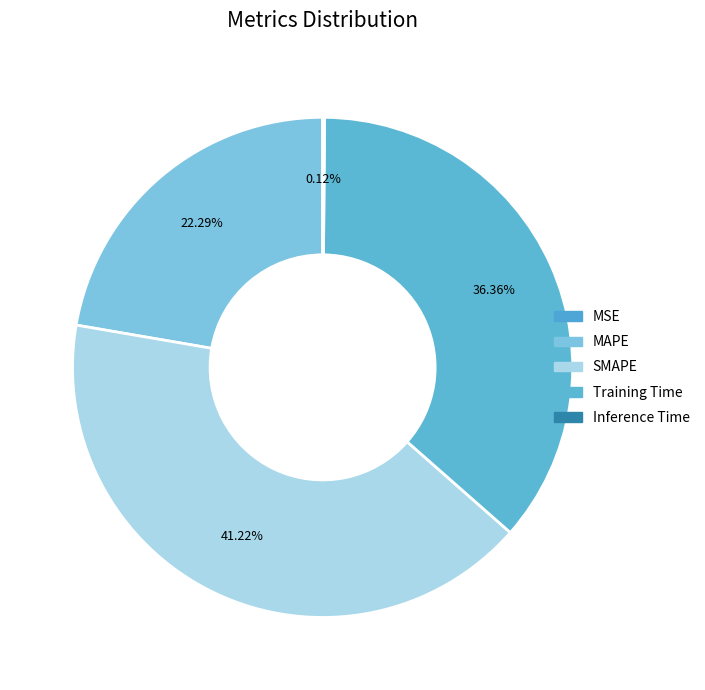

Rank the categories by value from highest to lowest.

SMAPE, Training Time, MAPE, Inference Time, MSE